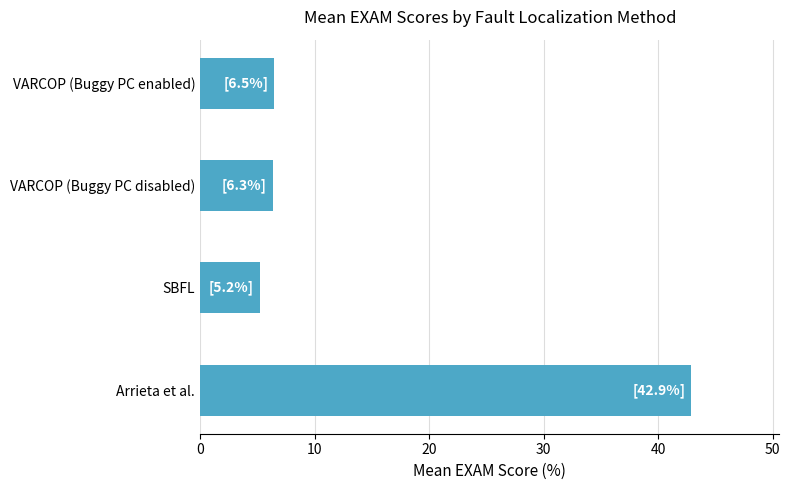

True or false: the data shows 6.5 at VARCOP (Buggy PC enabled).

True